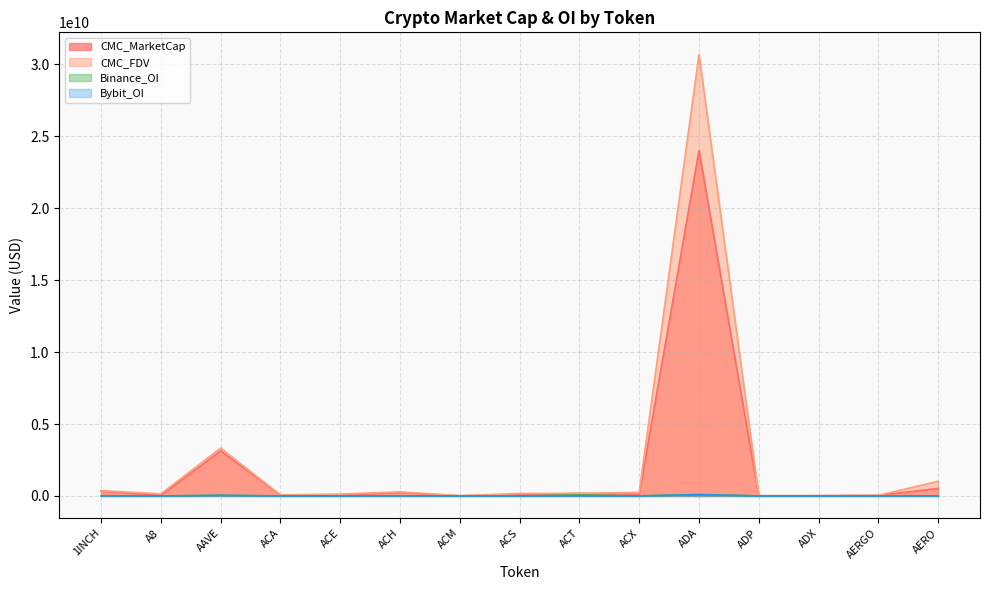

At how many categories does at least one series exceed 28584226565?

1